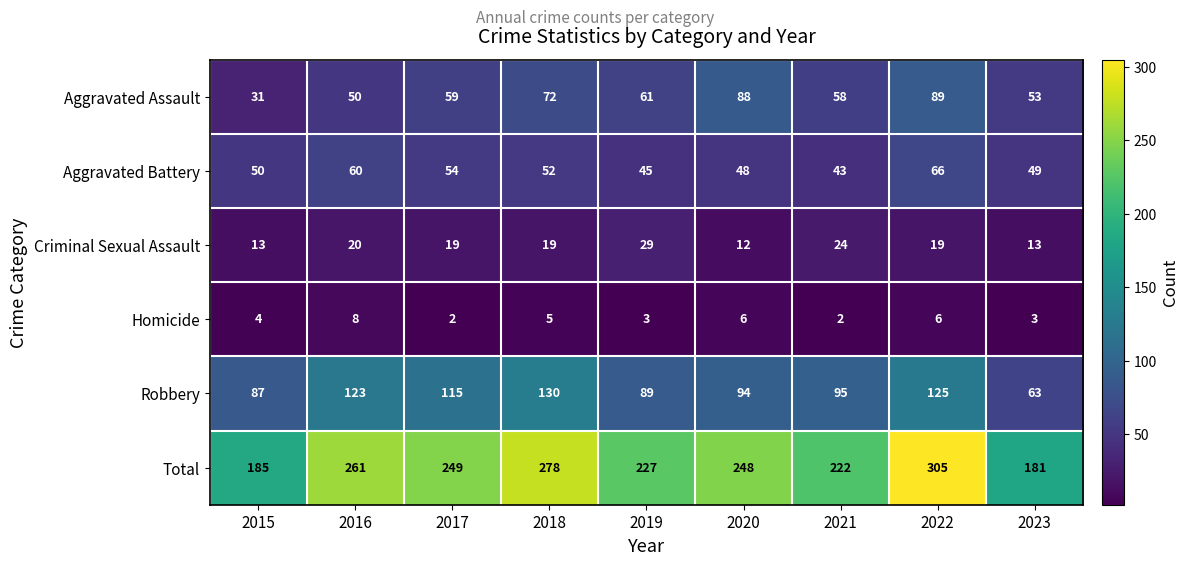

What is the greatest value displayed?

305